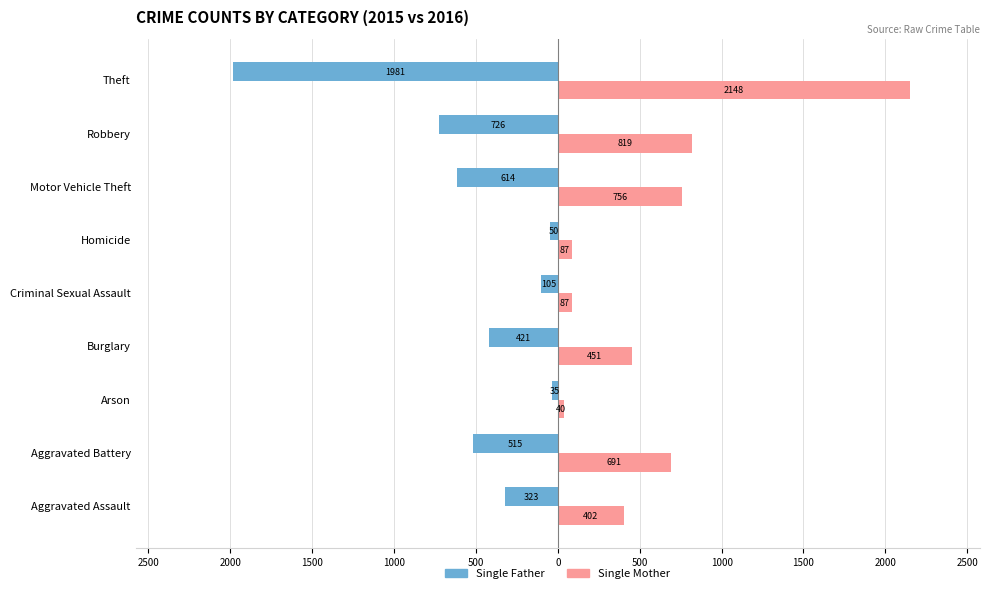

What are all the series names shown in the legend?

Single Father, Single Mother